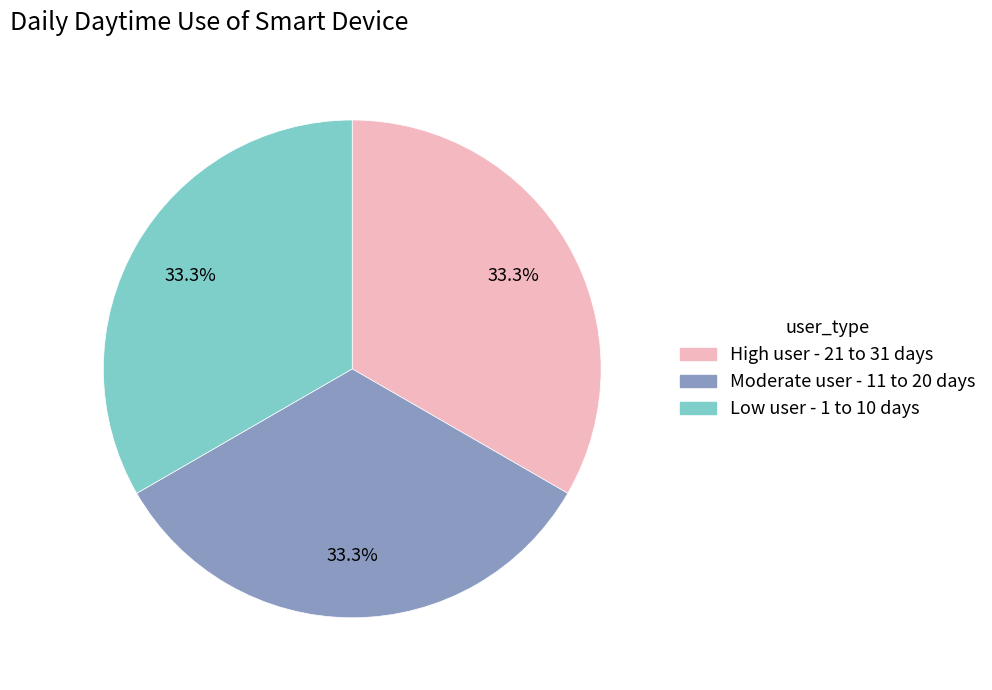

Is there any slice that represents more than half of the pie?

No